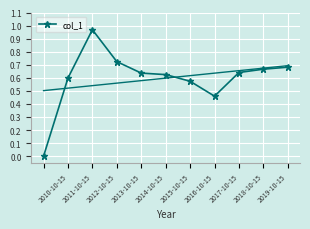

True or false: col_1 has a value of 0.6 at 2010-10-15.

True